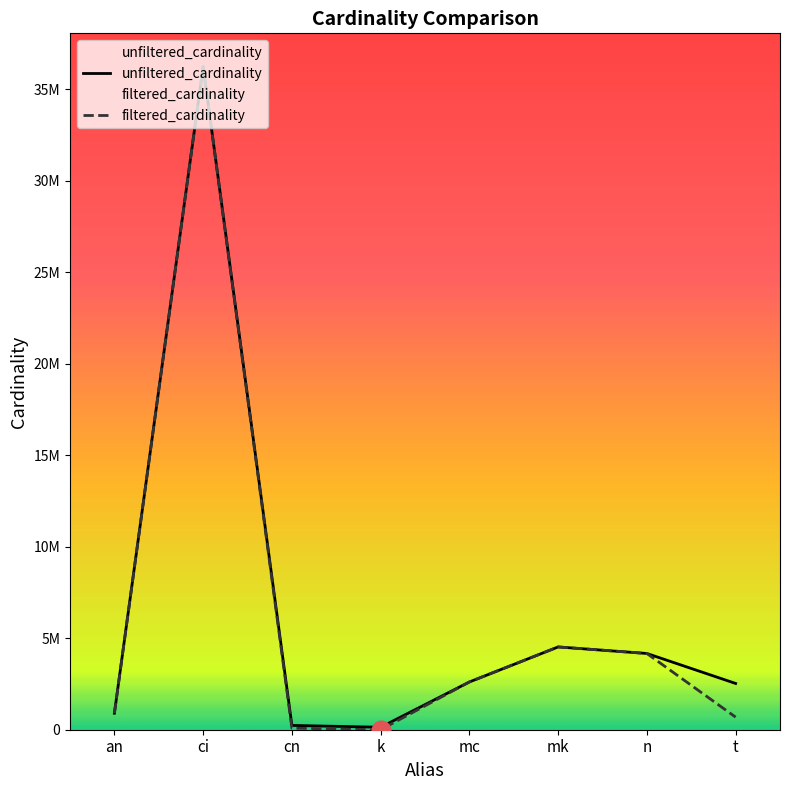

Is the value of filtered_cardinality at n greater than the value of unfiltered_cardinality at mk?

No